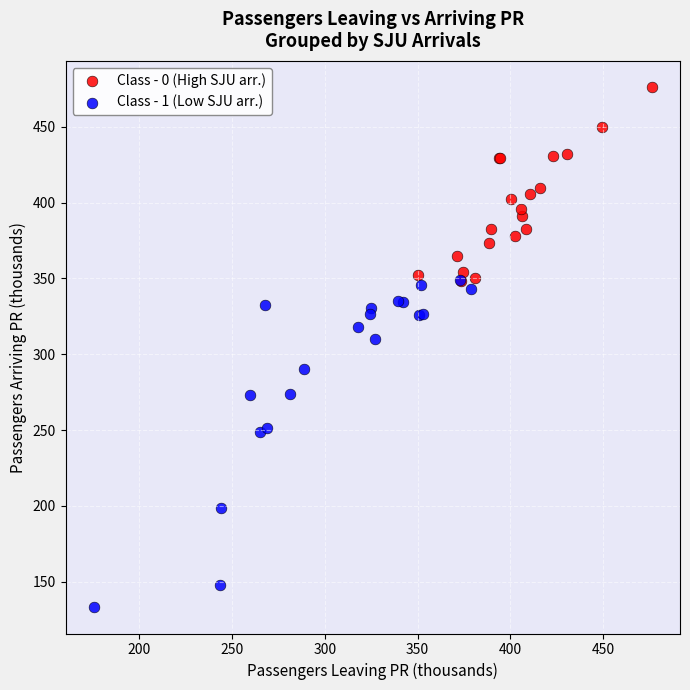

Which series contains the highest Y value?

Class - 0 (High SJU arr.)